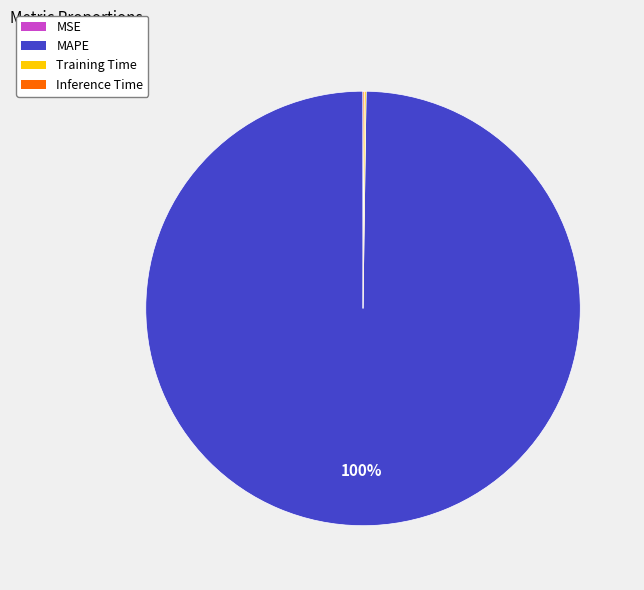

To the nearest percent, what portion does MAPE represent?

100%